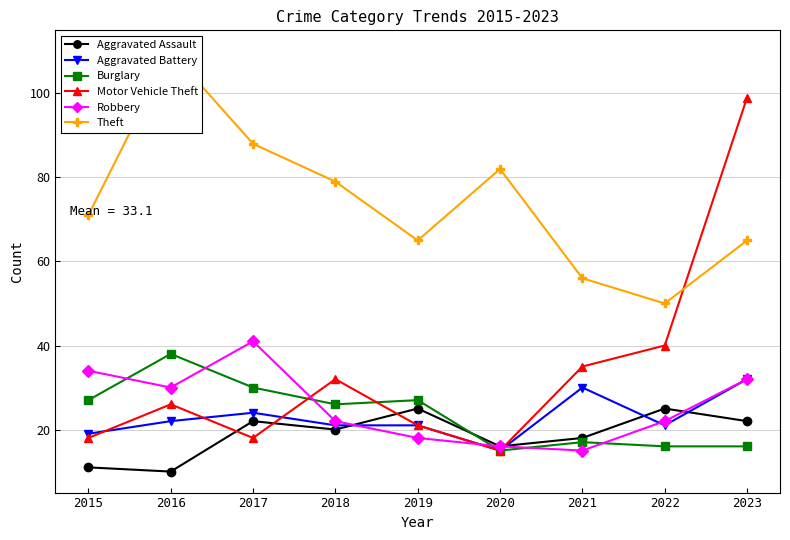

List the labels in order of Motor Vehicle Theft value, largest first.

2023, 2022, 2021, 2018, 2016, 2019, 2015, 2017, 2020